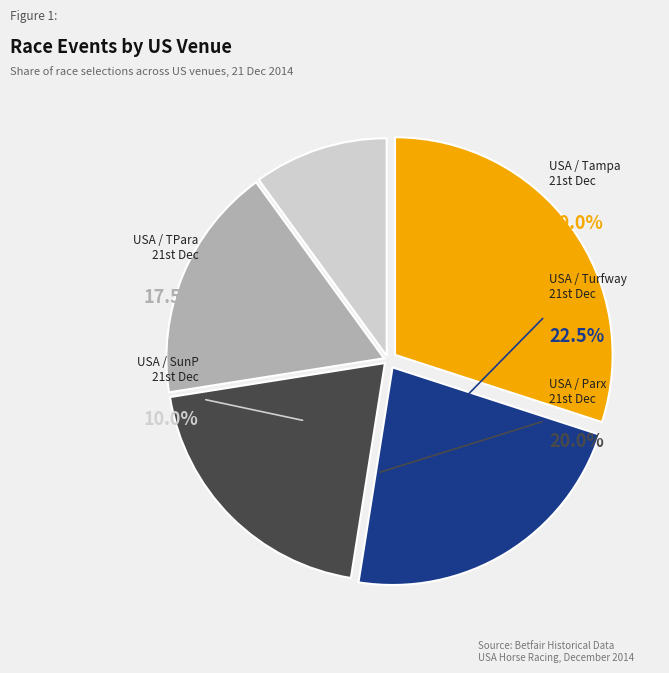

To the nearest percent, what is the average slice percentage?

20%